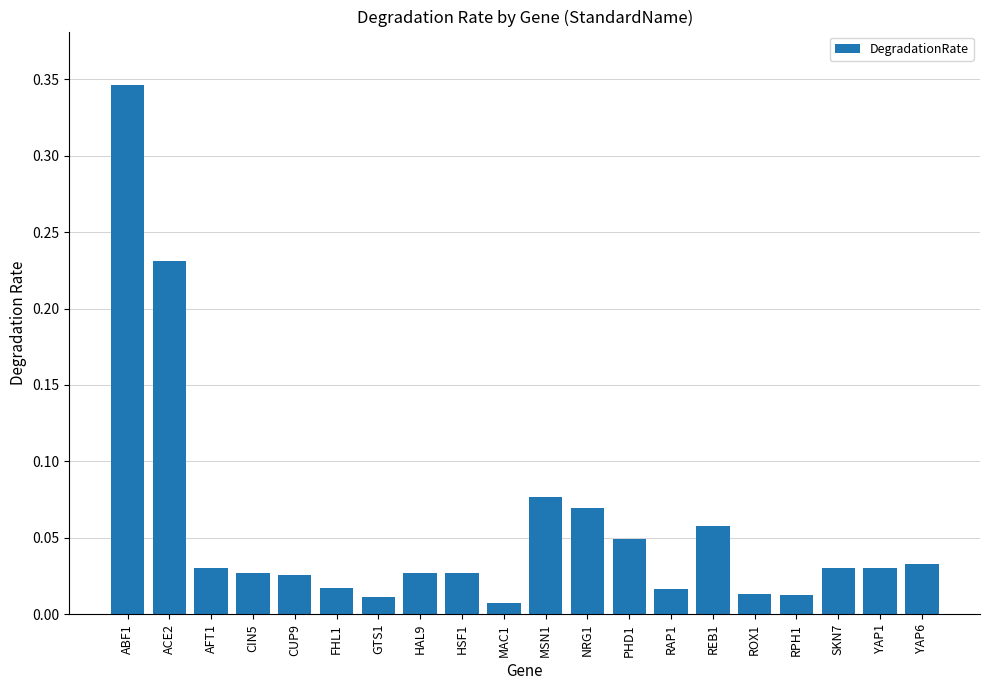

The chart shows a value of 0.0 at MSN1. True or false?

False